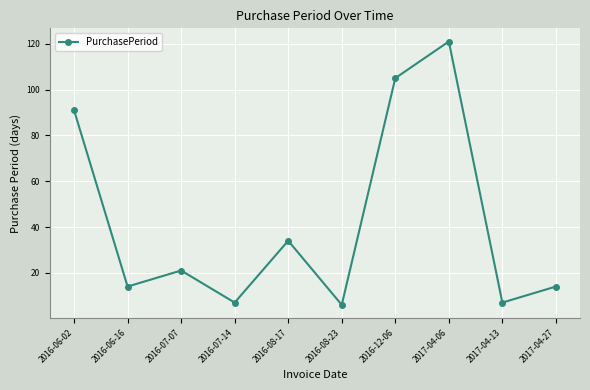

Reading left to right, transcribe all the data shown in this chart.

2016-06-02=91	2016-06-16=14	2016-07-07=21	2016-07-14=7	2016-08-17=34	2016-08-23=6	2016-12-06=105	2017-04-06=121	2017-04-13=7	2017-04-27=14